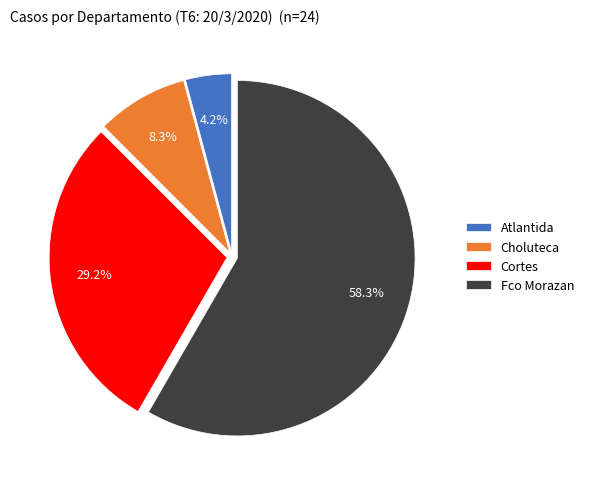

Is it true that Fco Morazan is 58% of the pie?

True